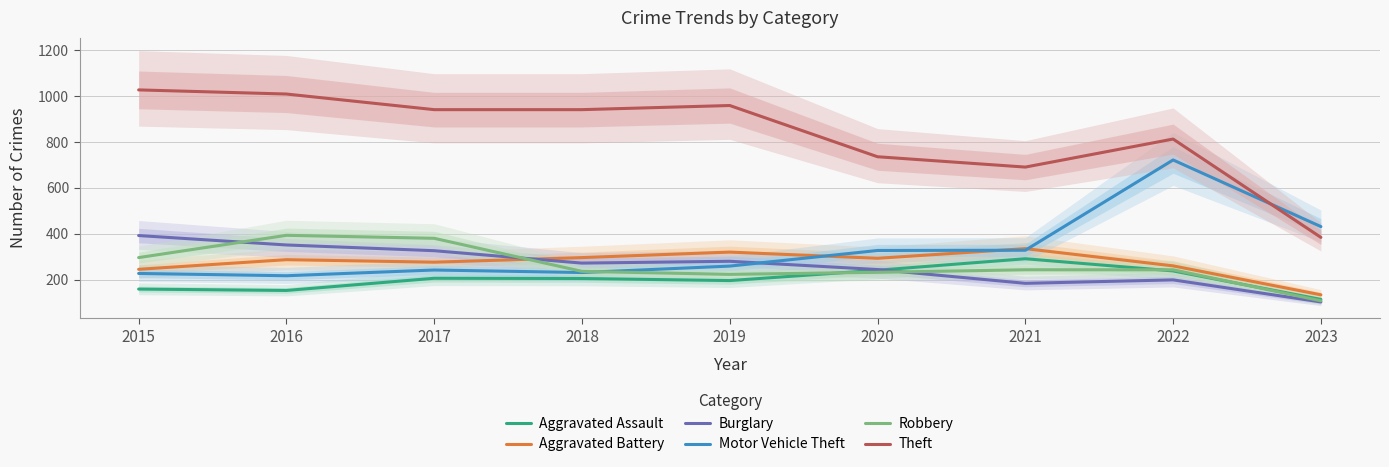

Reading left to right, list all the values displayed in this chart.

Aggravated Assault: 160	154	207	206	197	242	292	239	115
Aggravated Battery: 246	288	277	297	321	294	336	261	135
Burglary: 393	352	327	273	281	245	185	200	104
Motor Vehicle Theft: 228	218	243	232	260	328	329	722	432
Robbery: 297	394	381	237	224	233	244	244	109
Theft: 1027	1009	941	941	959	736	691	813	385